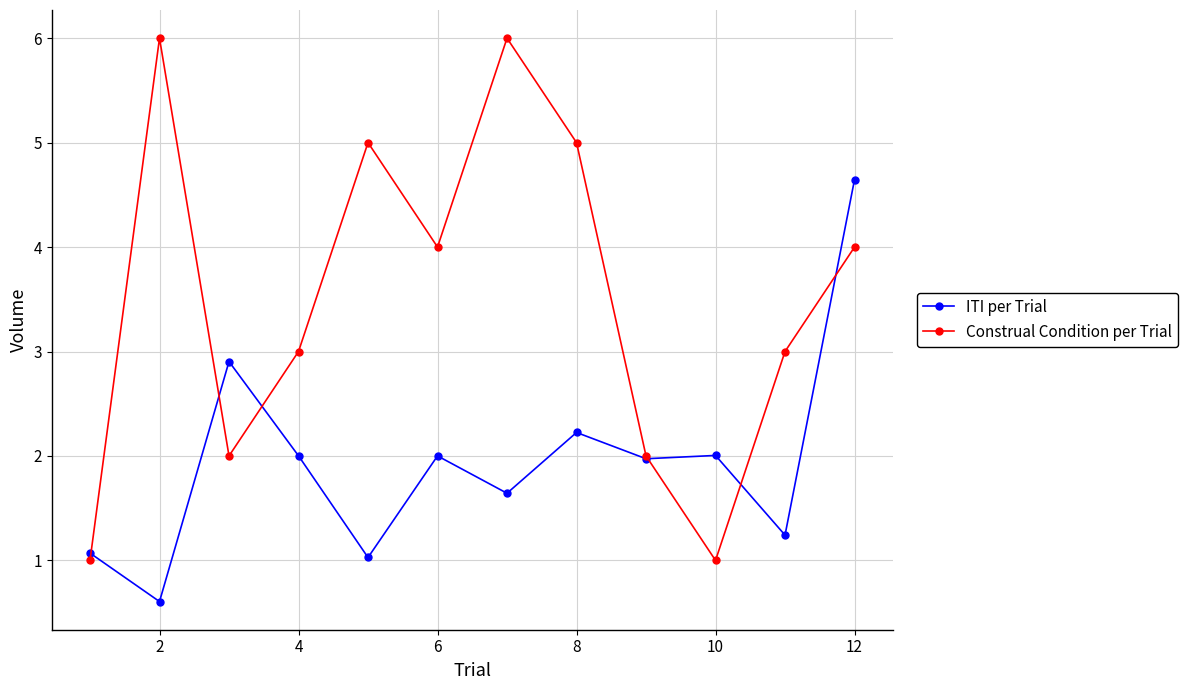

Reading left to right, transcribe all the data shown in this chart.

ITI per Trial: 1.1	0.6	2.9	2.0	1.0	2.0	1.6	2.2	2.0	2.0	1.2	4.6
Construal Condition per Trial: 1.0	6.0	2.0	3.0	5.0	4.0	6.0	5.0	2.0	1.0	3.0	4.0